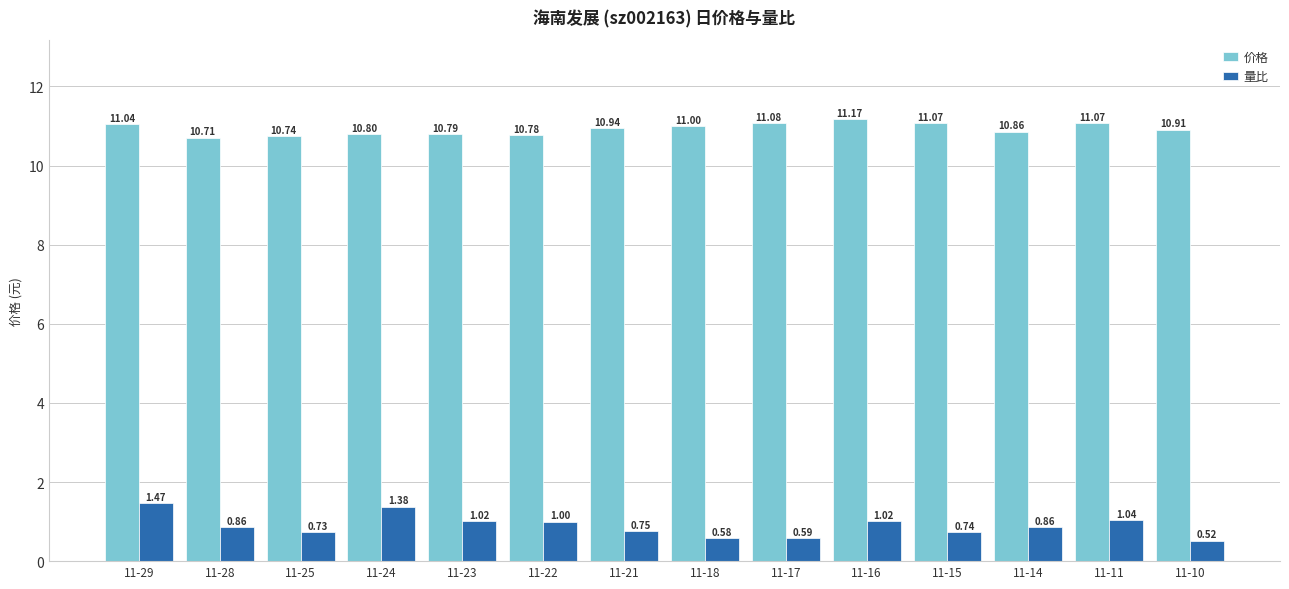

Count the number of categories in the chart.

14